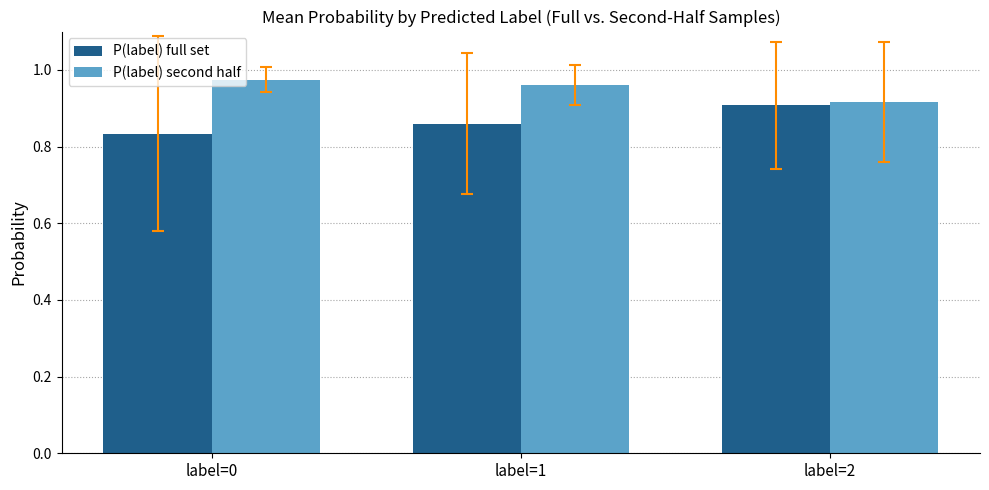

Rank the series by their average value, from lowest to highest.

P(label) full set, P(label) second half